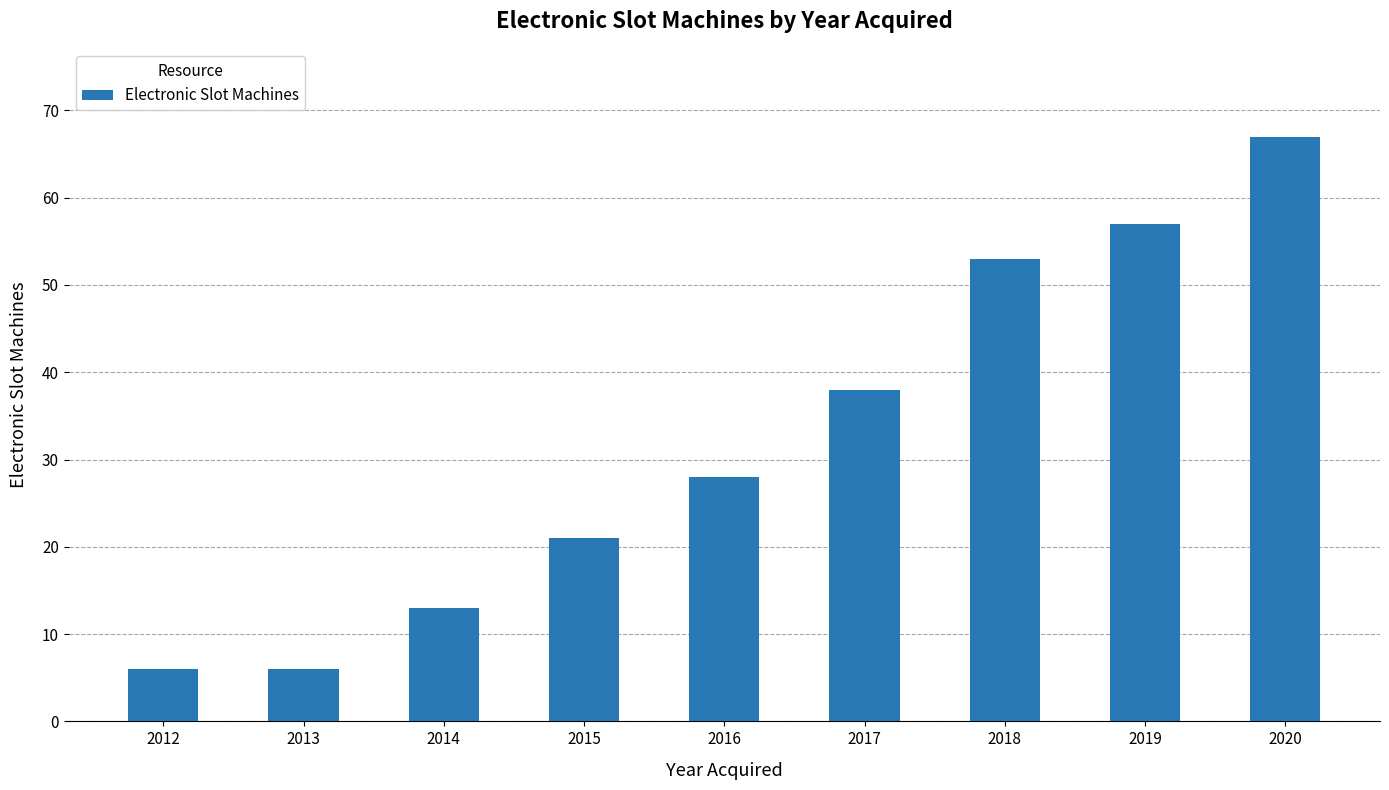

How many series are shown in this chart?

1